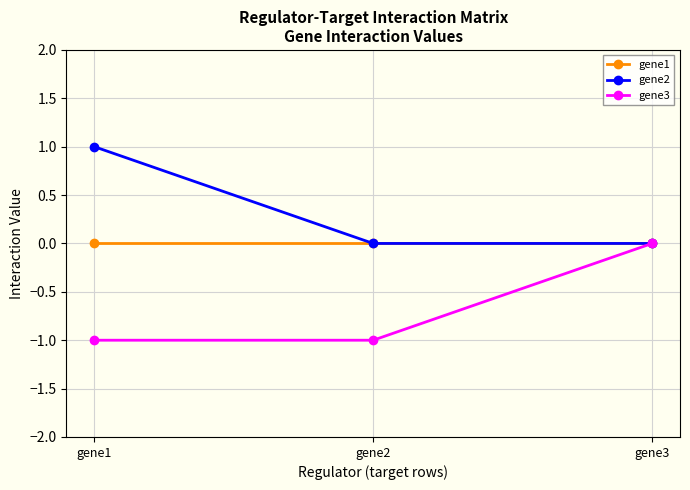

Which series has the largest total across all categories?

gene2